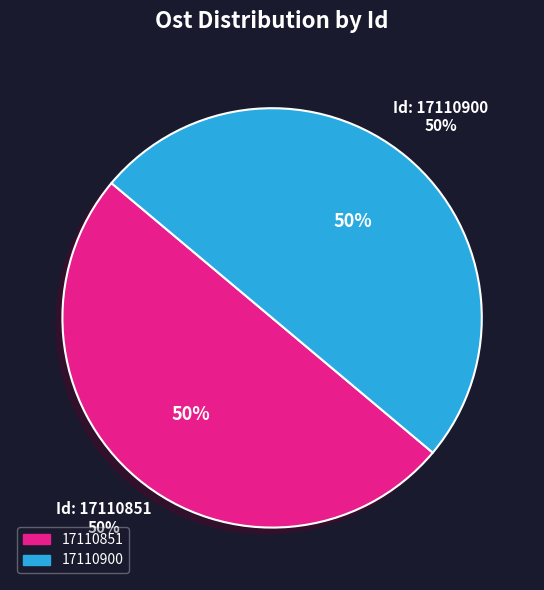

Is the sum of 17110851 and 17110900 greater than half?

Yes